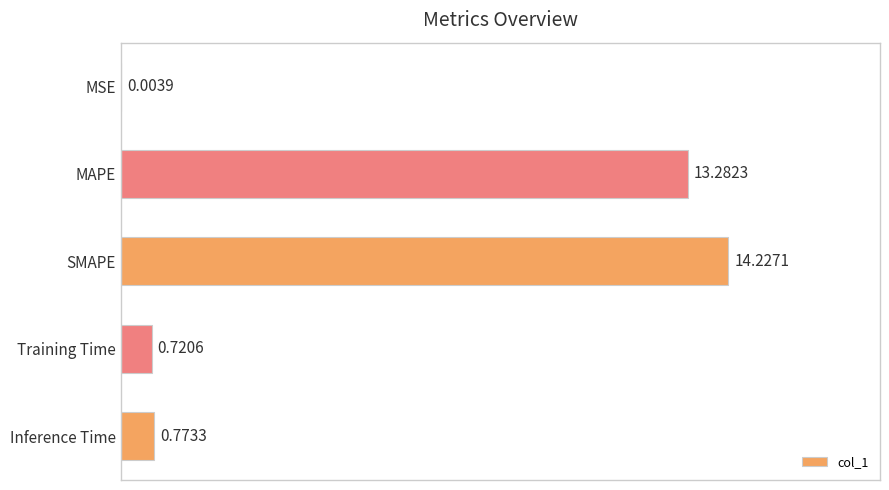

What is the sum of all values?

29.0